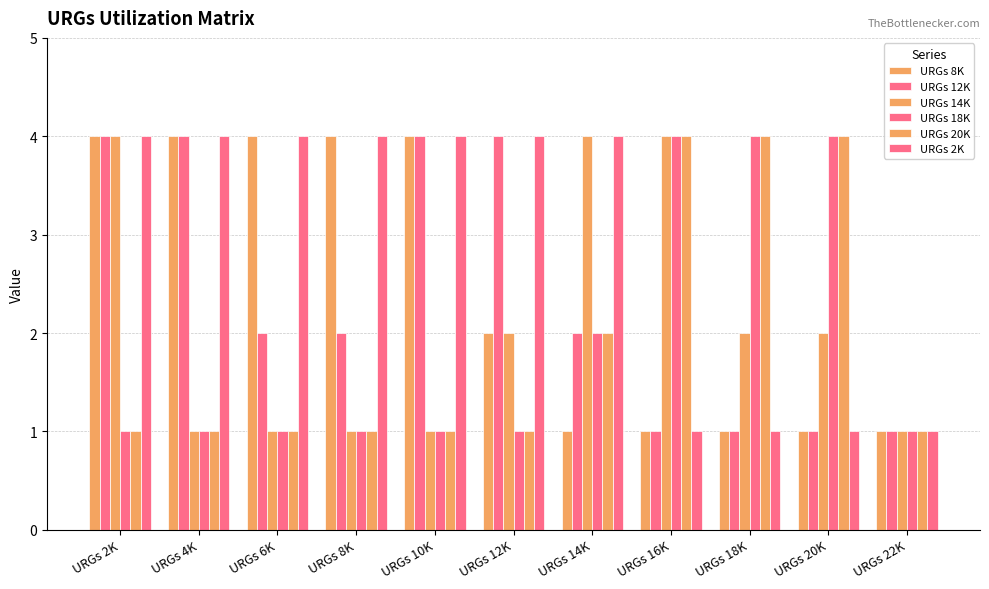

At which label does URGs 2K reach its peak?

URGs 2K